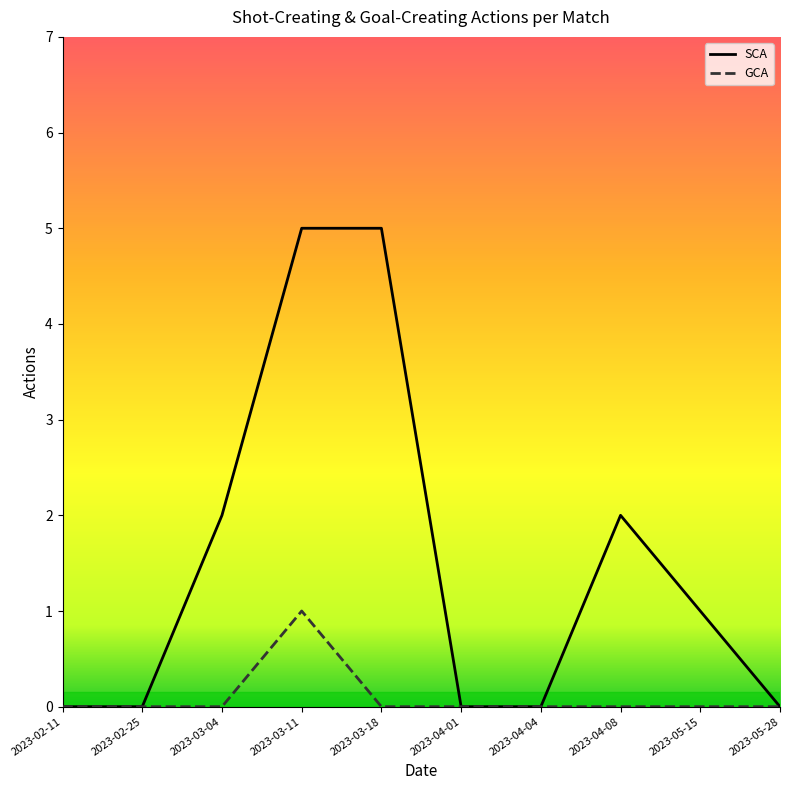

Reading left to right, extract all data points from this chart.

SCA: 0	0	2	5	5	0	0	2	1	0
GCA: 0	0	0	1	0	0	0	0	0	0